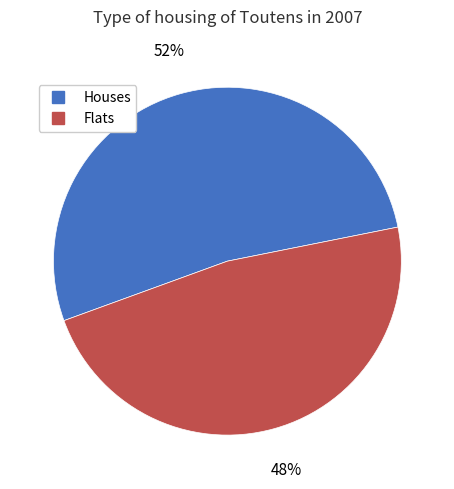

To the nearest percent, what is the average slice percentage?

50%